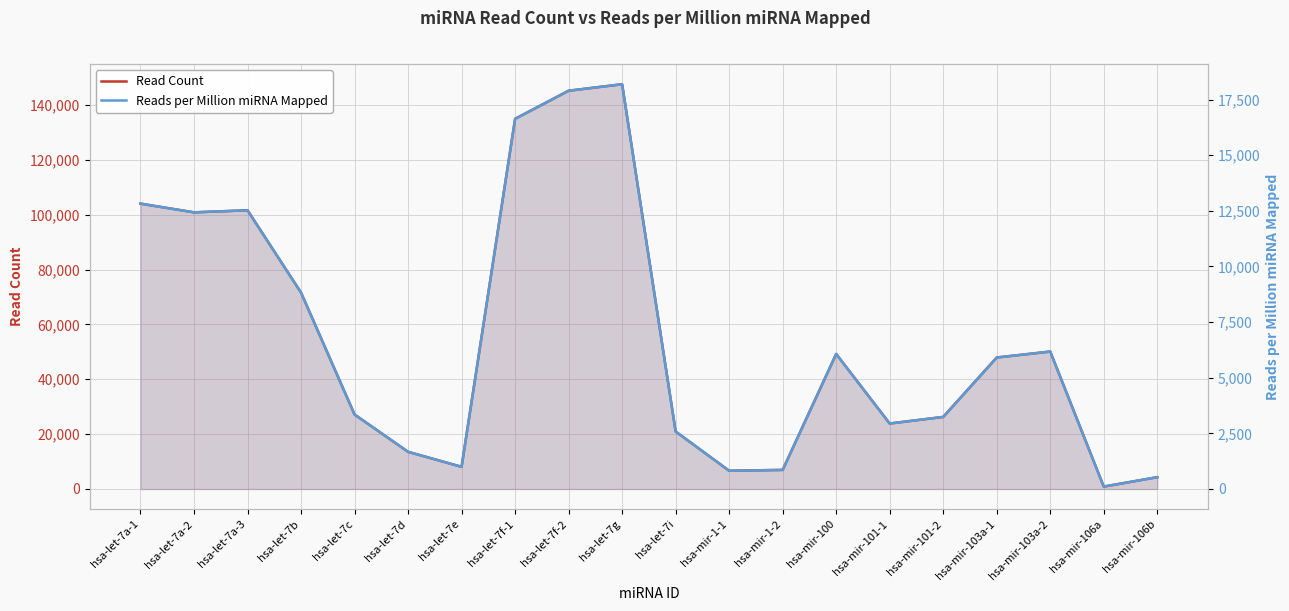

How many lines are shown in the chart?

2